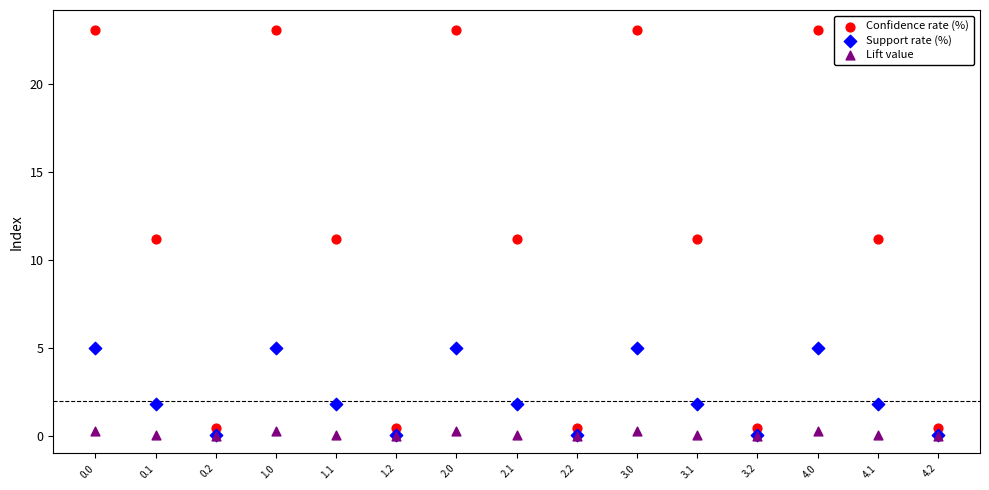

Which series has the largest Y range (max minus min)?

Confidence rate (%)